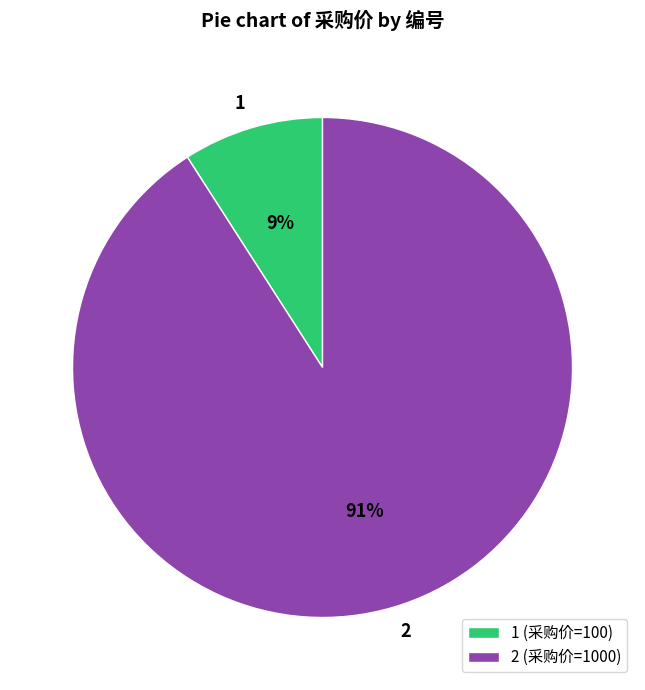

Between 2 and 1, which is larger?

2